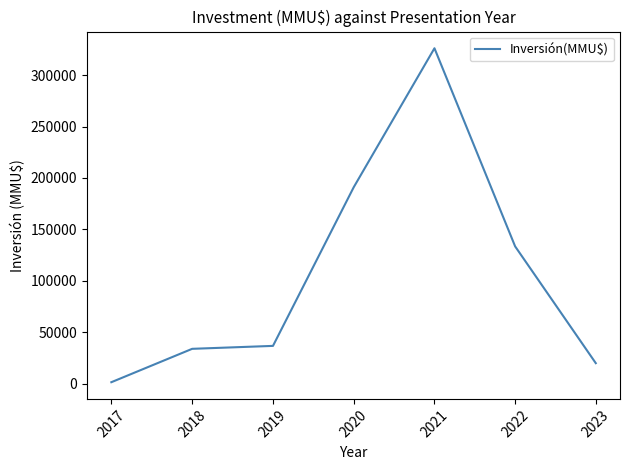

What is the sum of all values?

742903